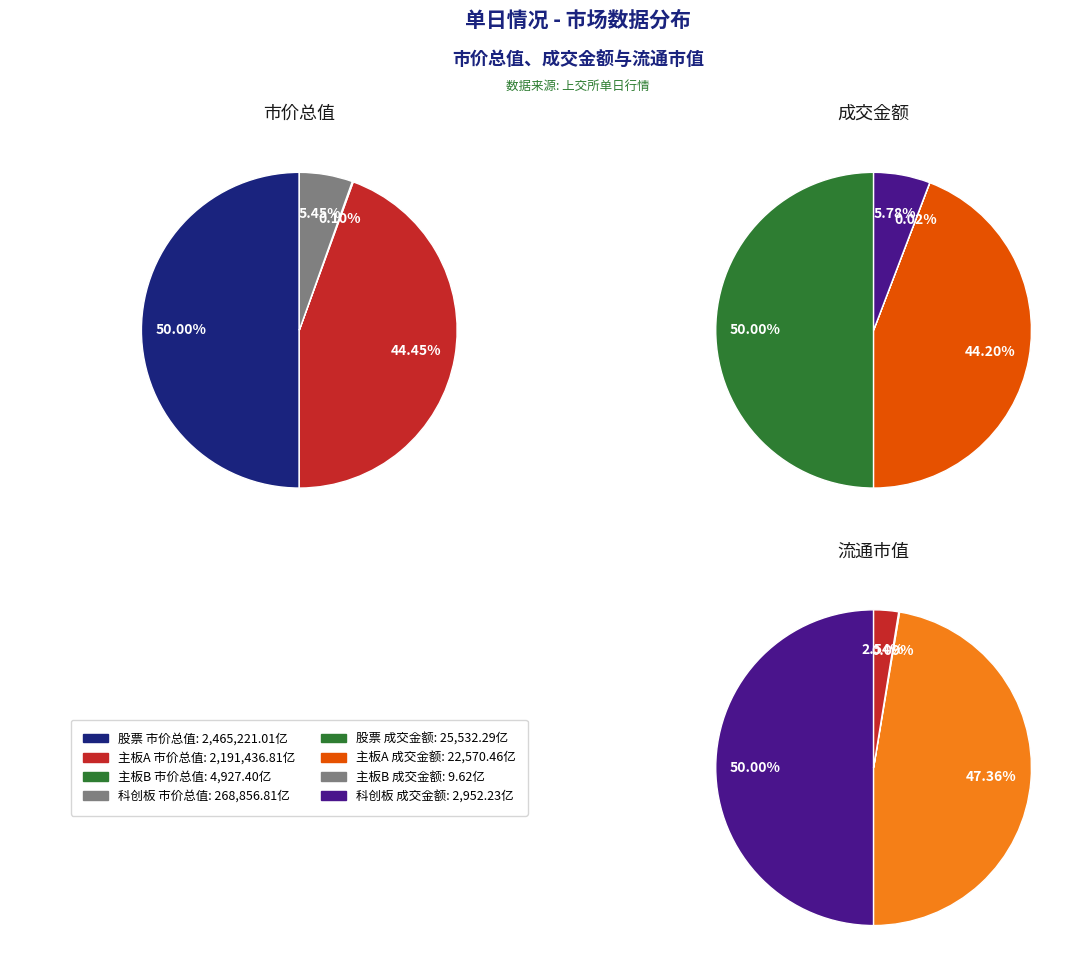

How many slices are in this pie chart?

4